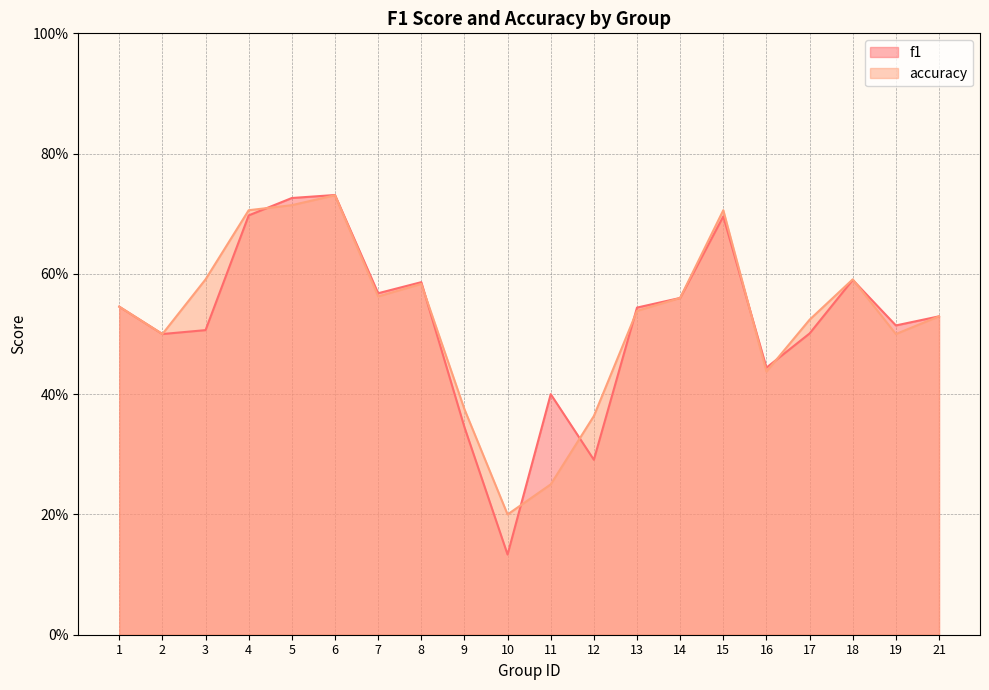

Where is f1 nearest to the value 0?

10